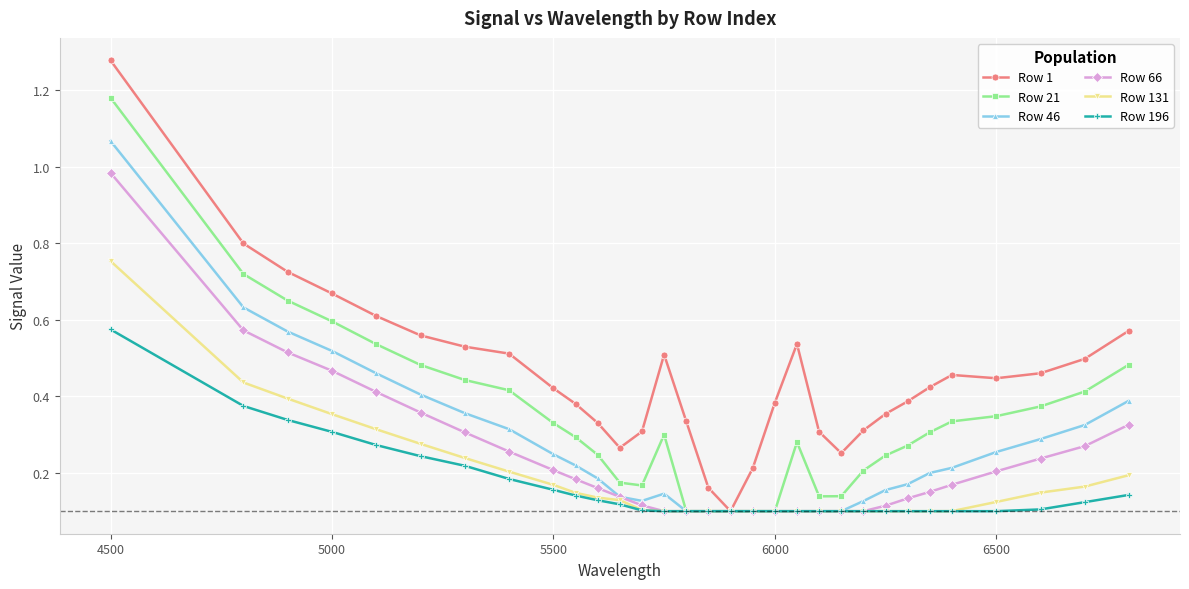

True or false: Row 21 has more than 1 points higher than both neighbors.

True